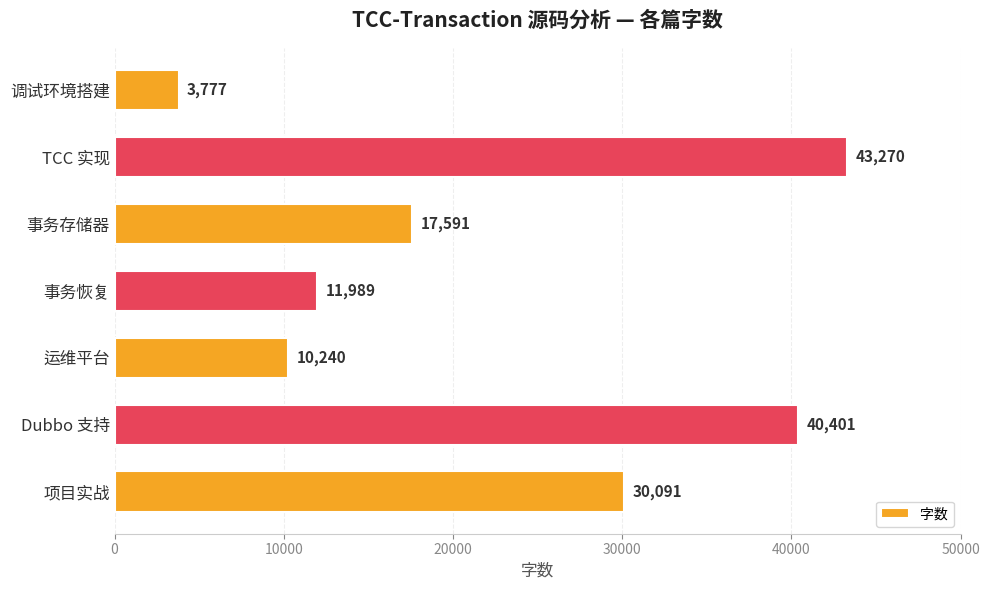

What is the greatest value displayed?

43270